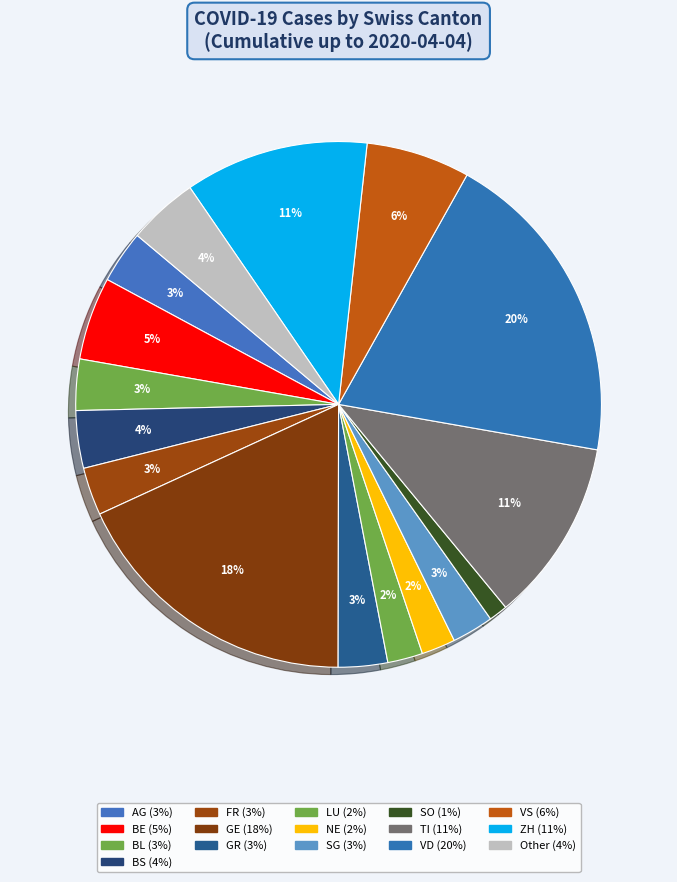

Is there any slice that represents more than half of the pie?

No